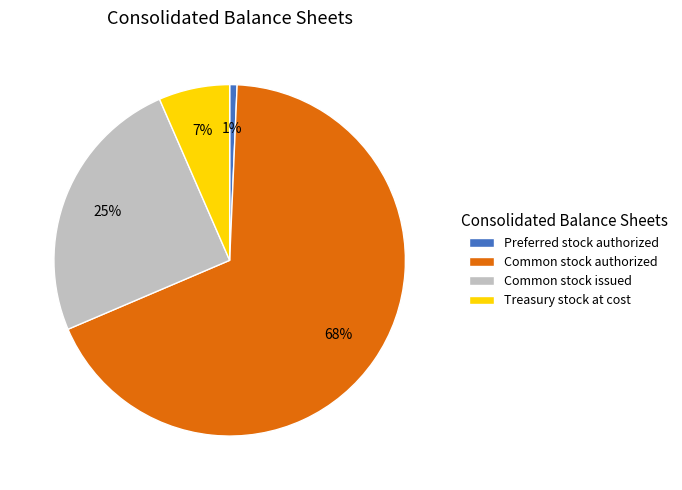

Count the number of slices in the pie.

4